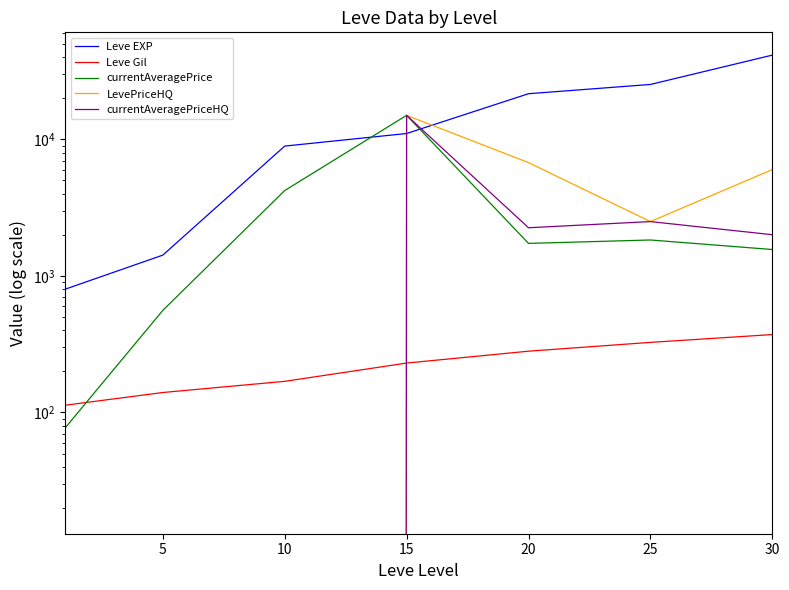

At 10, list the series in order from smallest to largest.

LevePriceHQ, currentAveragePriceHQ, Leve Gil, currentAveragePrice, Leve EXP